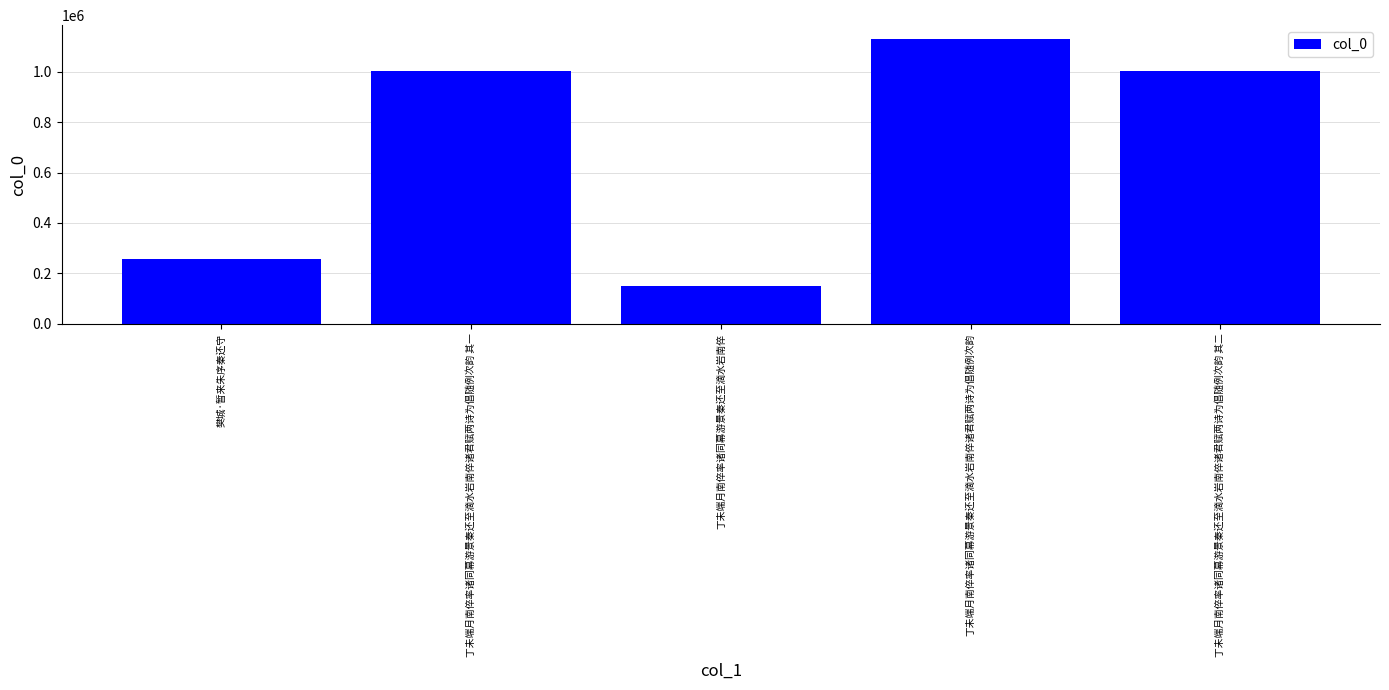

Is it true that the value at 丁未端月南倅率诸同幕游景秦还至滴水岩南倅诸君赋两诗为倡随例次韵 is 2008920?

False